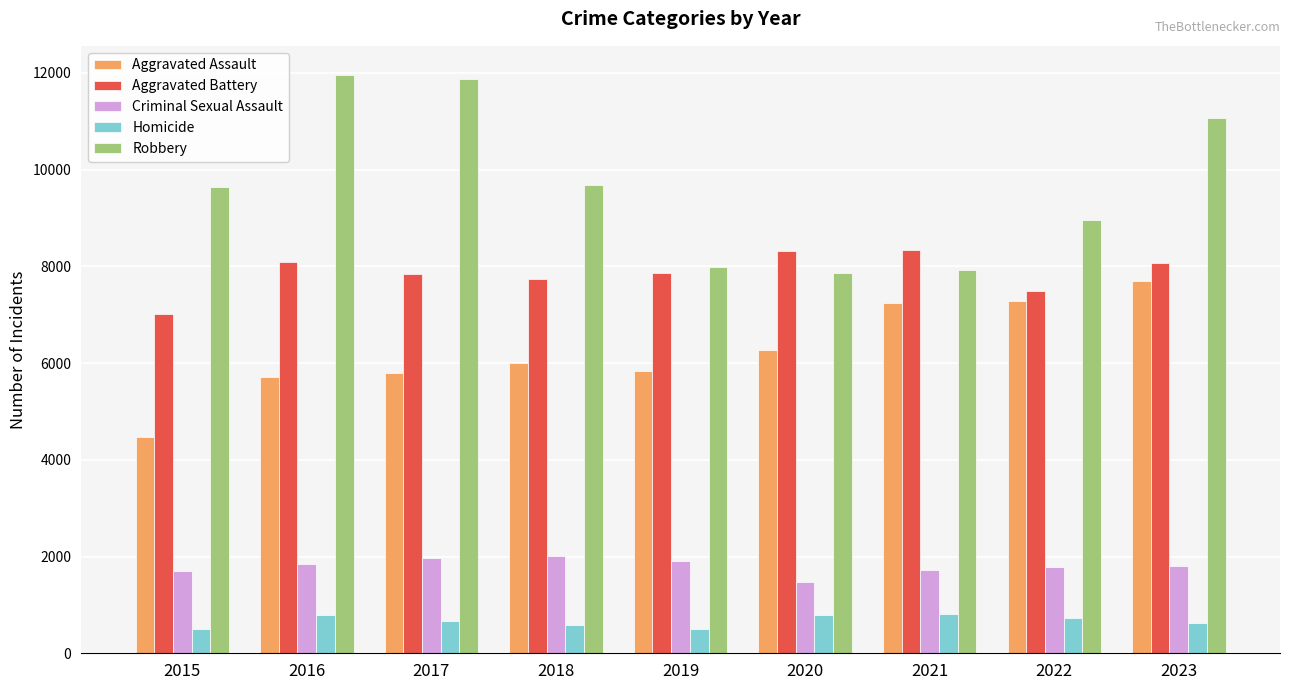

What are all the series names shown in the legend?

Aggravated Assault, Aggravated Battery, Criminal Sexual Assault, Homicide, Robbery